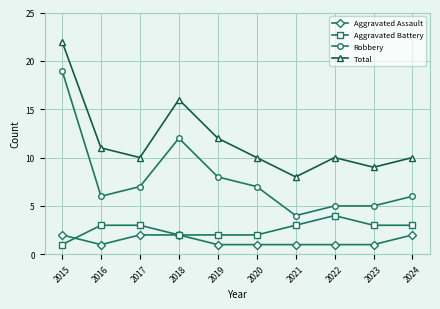

List the series in order of their peak value, highest first.

Total, Robbery, Aggravated Battery, Aggravated Assault